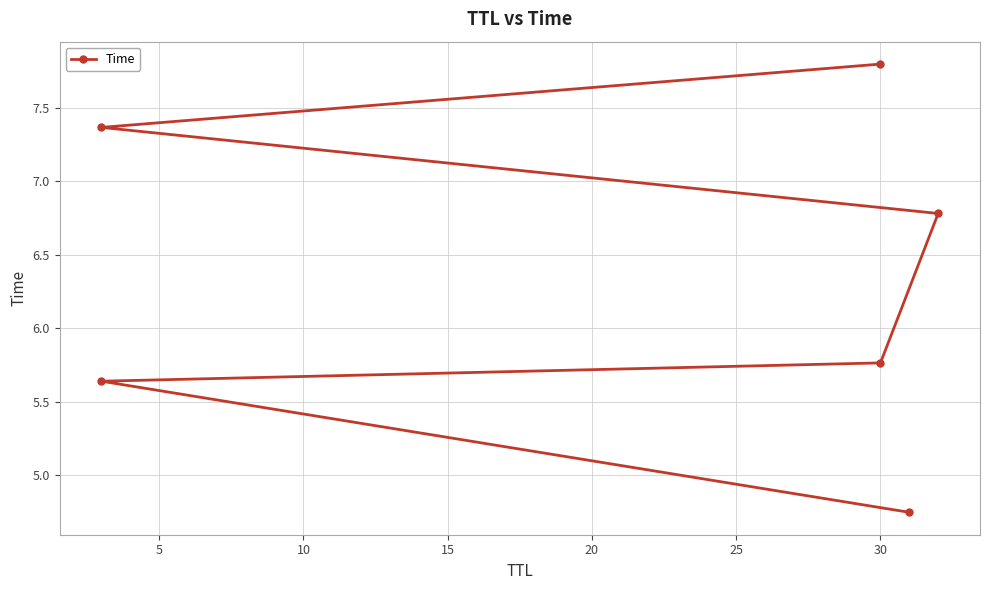

Reading left to right, list all the values displayed in this chart.

4.7	5.6	5.8	6.8	7.4	7.8